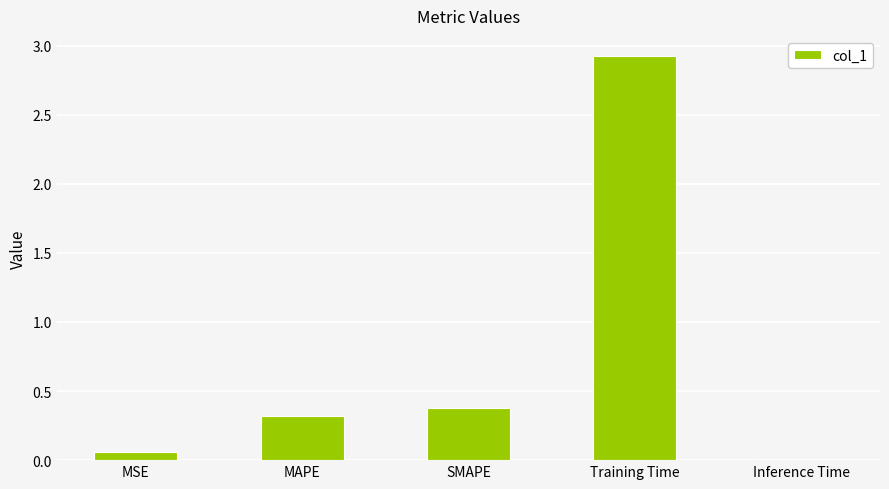

At which label is the value closest to 1?

SMAPE